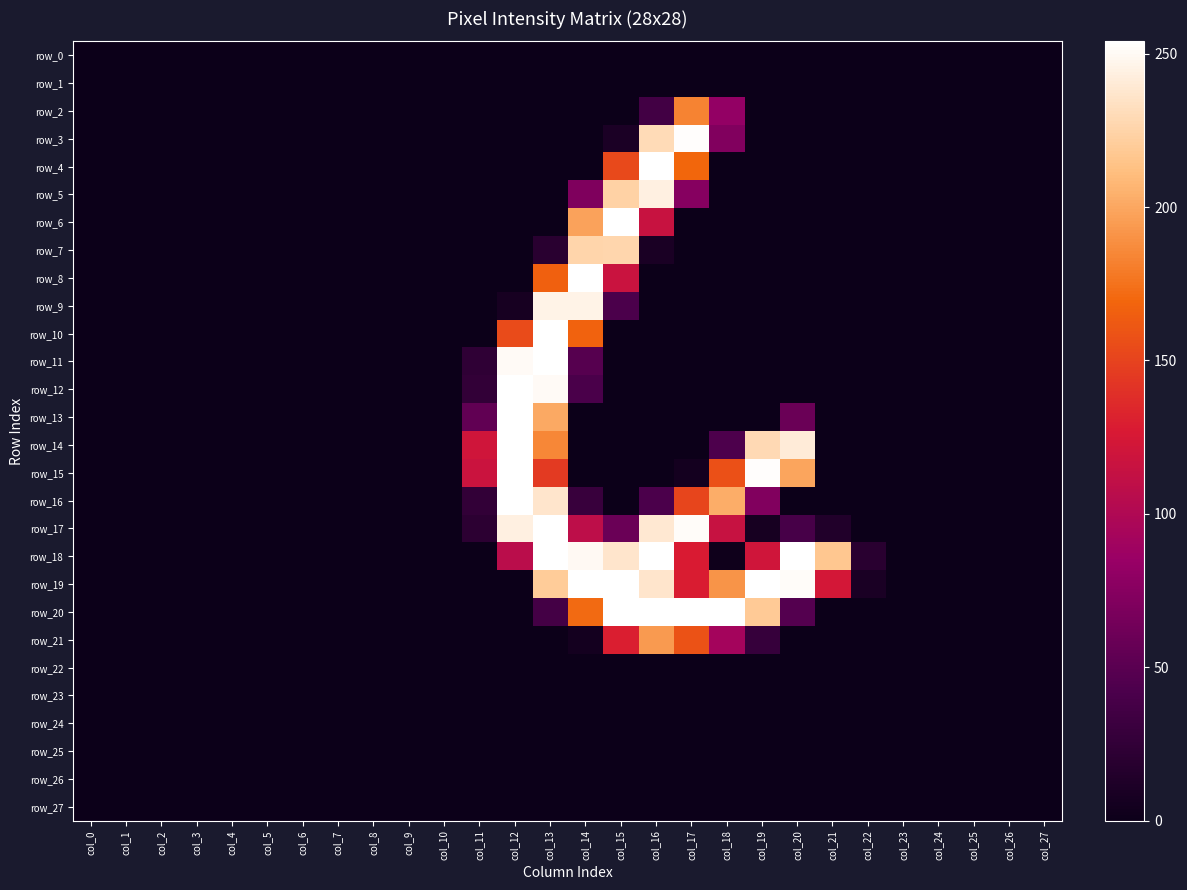

List the labels in order of row_1 value, largest first.

col_0, col_1, col_2, col_3, col_4, col_5, col_6, col_7, col_8, col_9, col_10, col_11, col_12, col_13, col_14, col_15, col_16, col_17, col_18, col_19, col_20, col_21, col_22, col_23, col_24, col_25, col_26, col_27